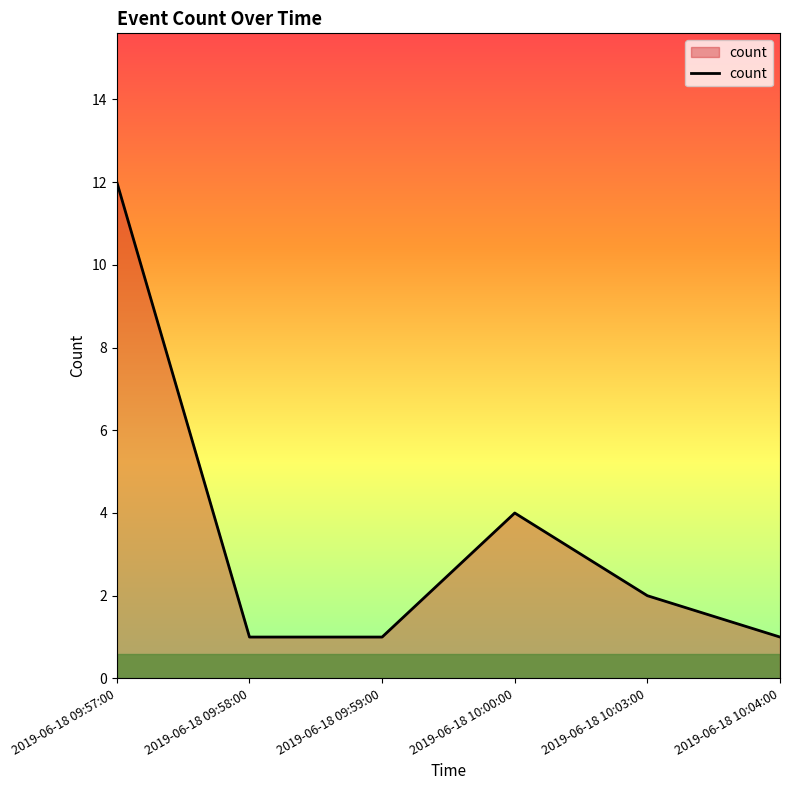

What position from the left is 2019-06-18 09:59:00?

3